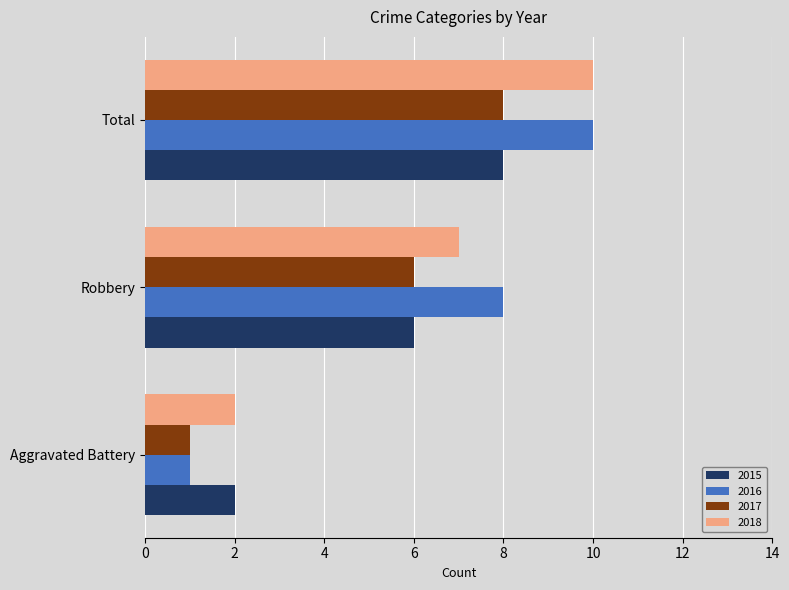

Is the value of 2017 at Robbery greater than the value of 2018 at Aggravated Battery?

Yes